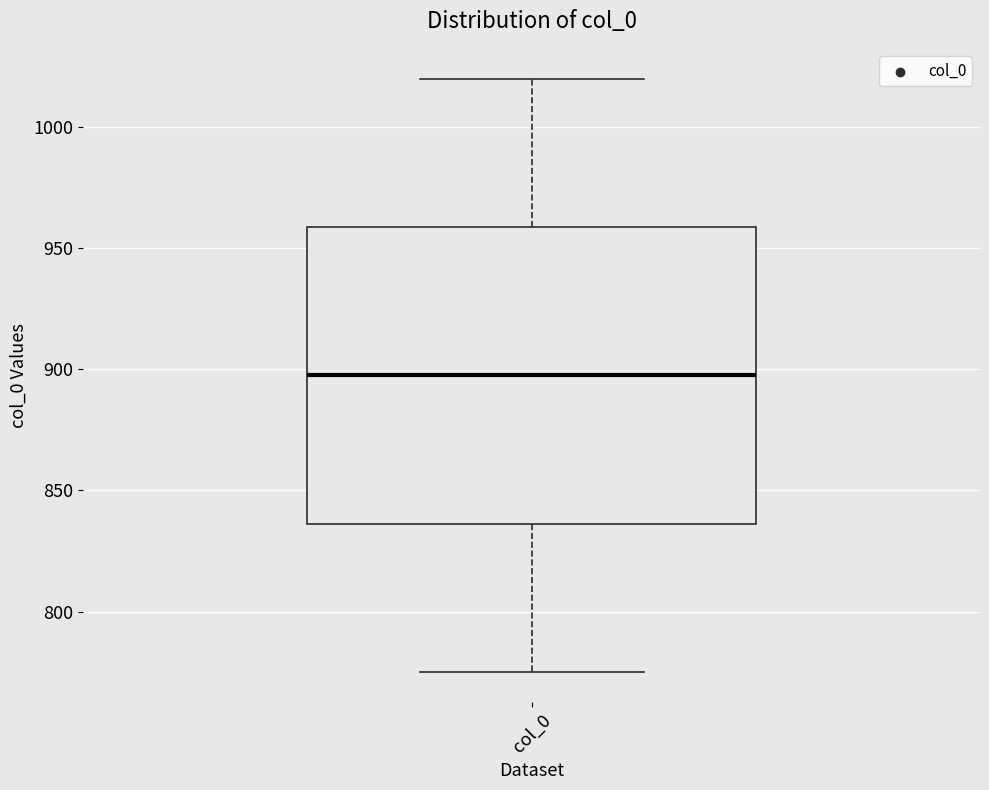

Where is the upper edge of the box for col_0 on the y-axis? The values are not printed on the chart, so give them approximately, as read against the axis.

960